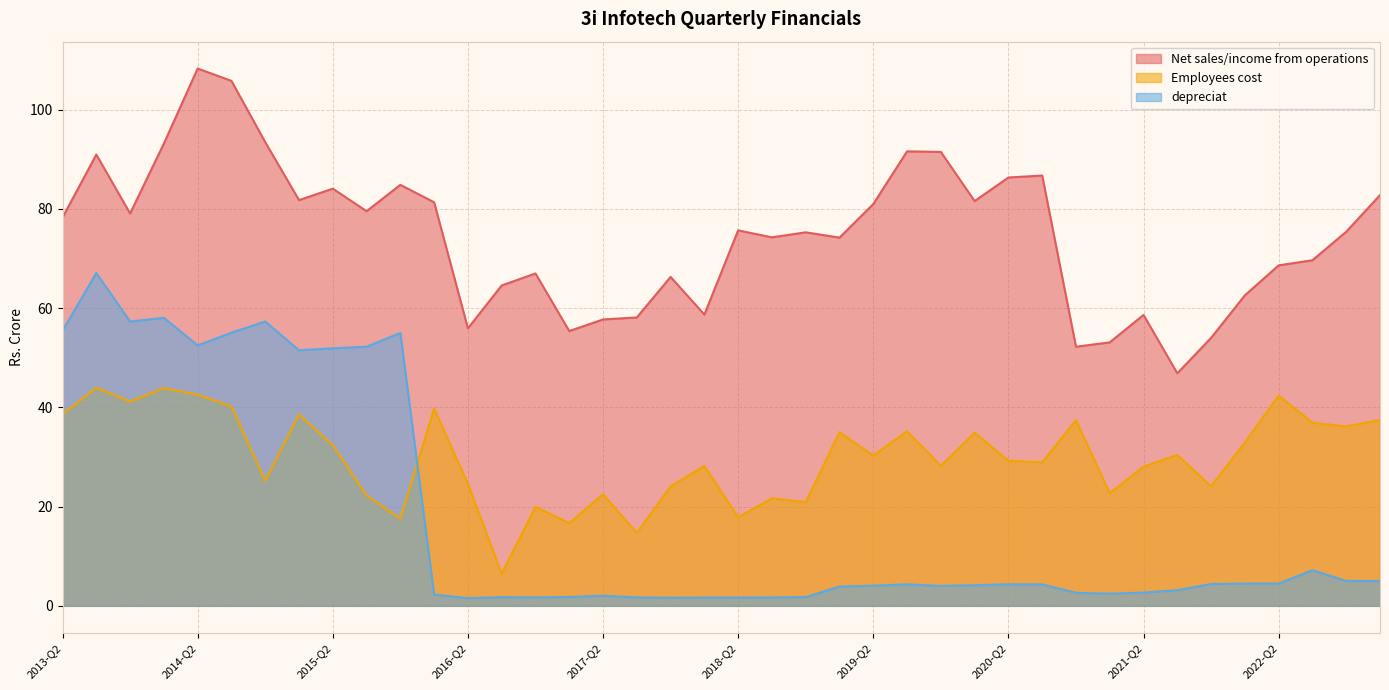

What is the spread (max minus min) of values at 2017-Q2?

55.7